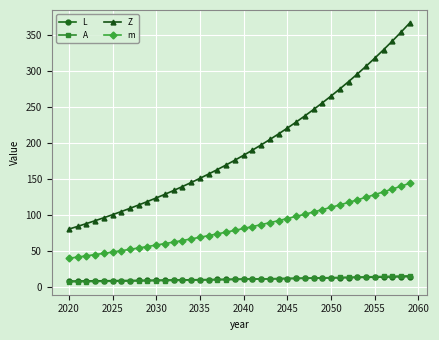

True or false: m and Z intersect in this chart.

False